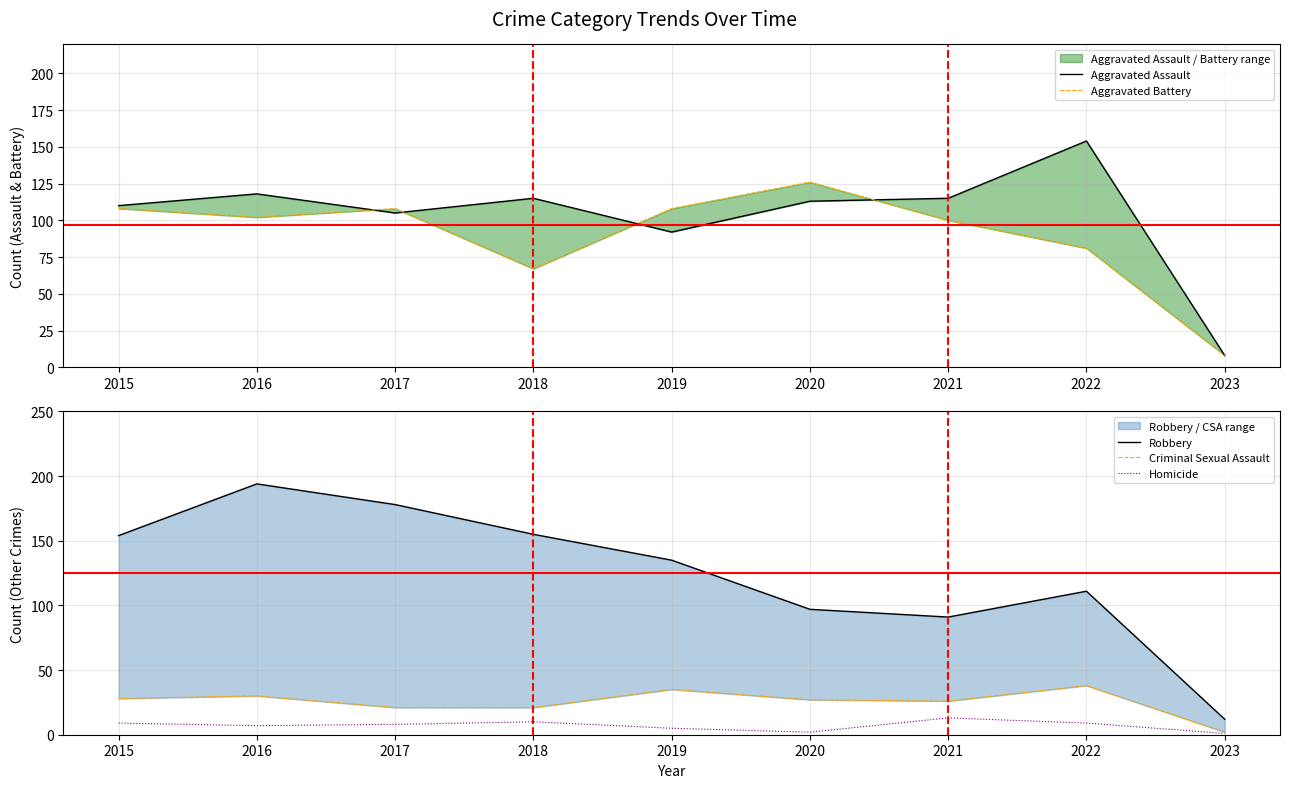

Which series has the widest spread of values?

Robbery